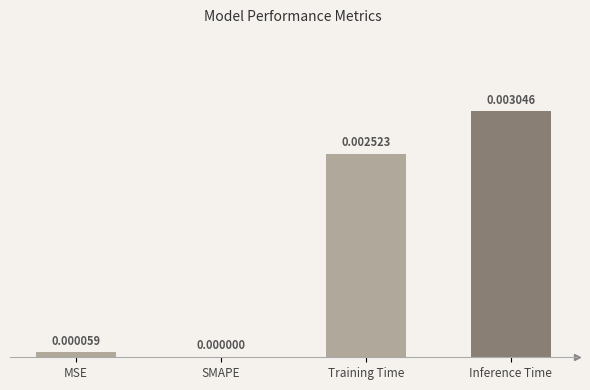

Are the bars horizontal?

No